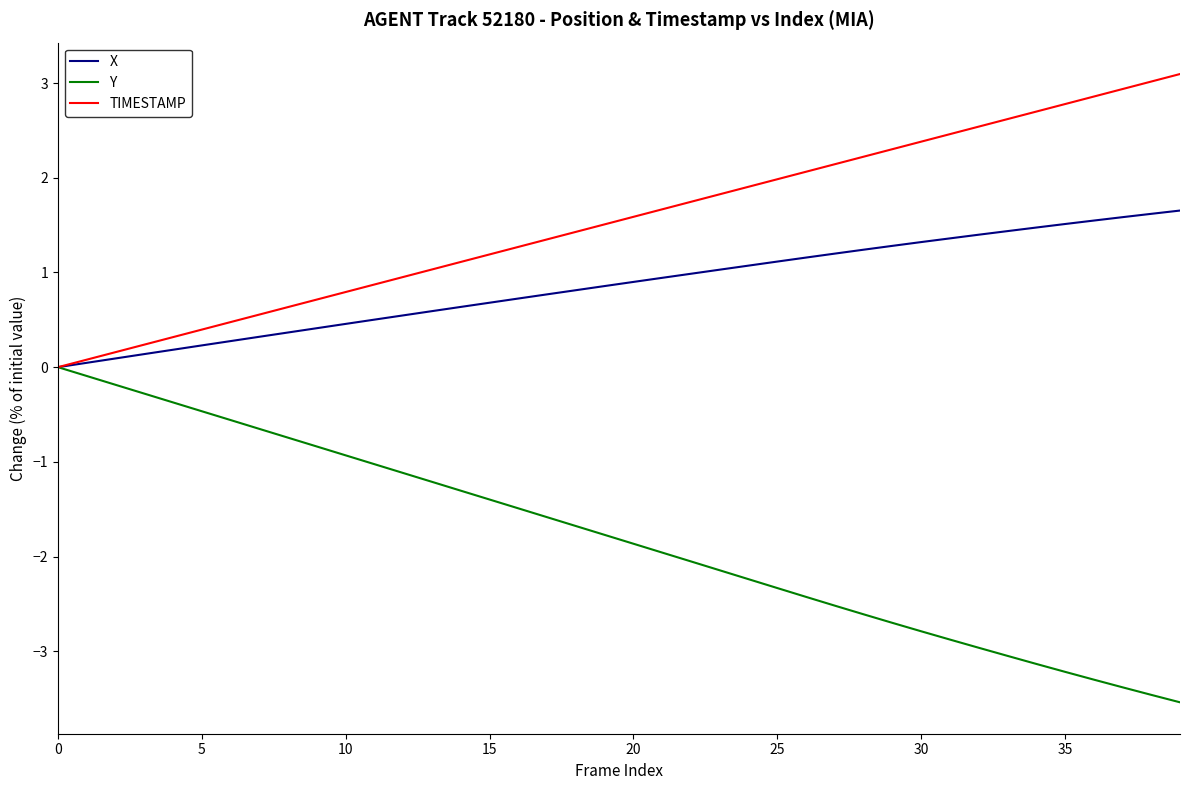

What are all the series names shown in the legend?

X, Y, TIMESTAMP